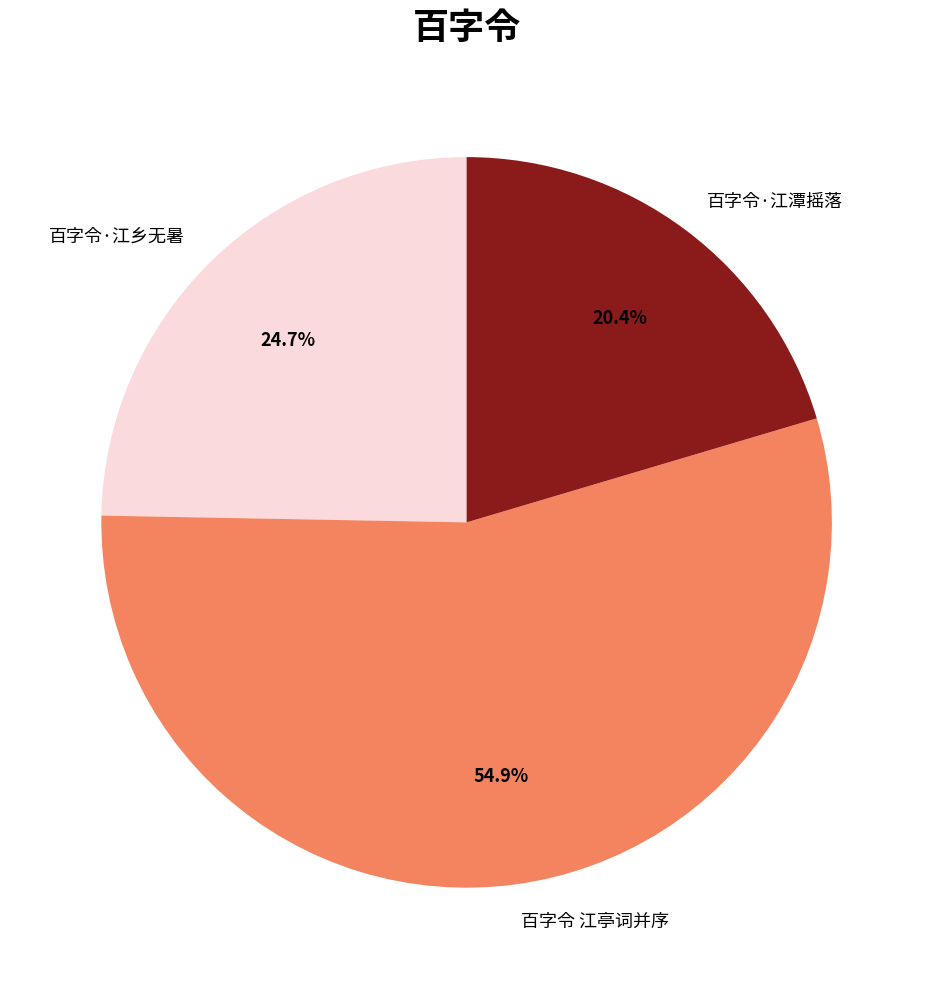

Which has a higher value, 百字令·江潭摇落 or 百字令 江亭词并序?

百字令 江亭词并序